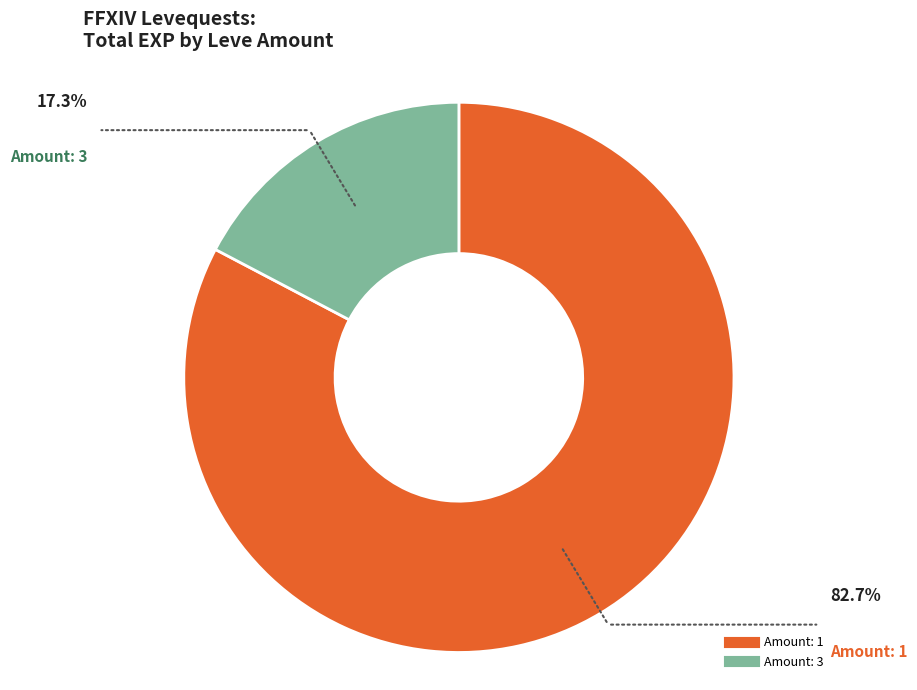

Does any single category account for the majority?

Yes